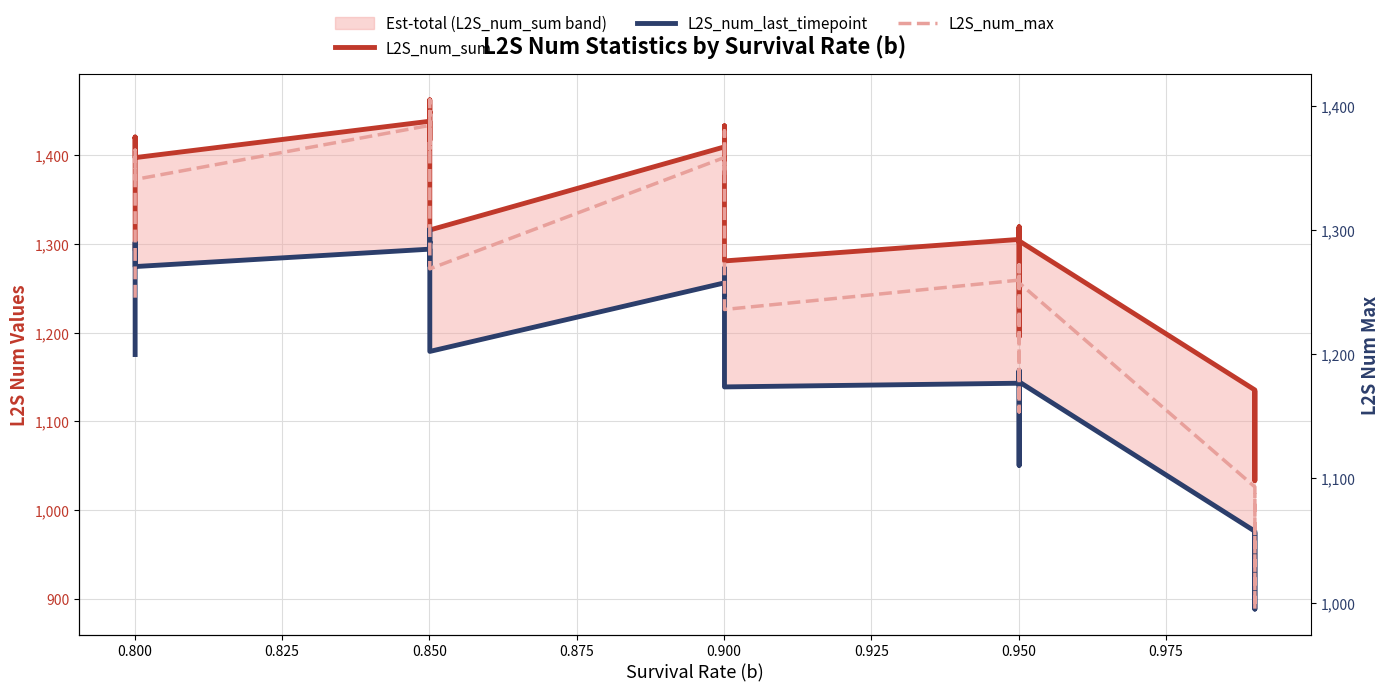

True or false: L2S_num_sum and L2S_num_last_timepoint cross at least once.

False